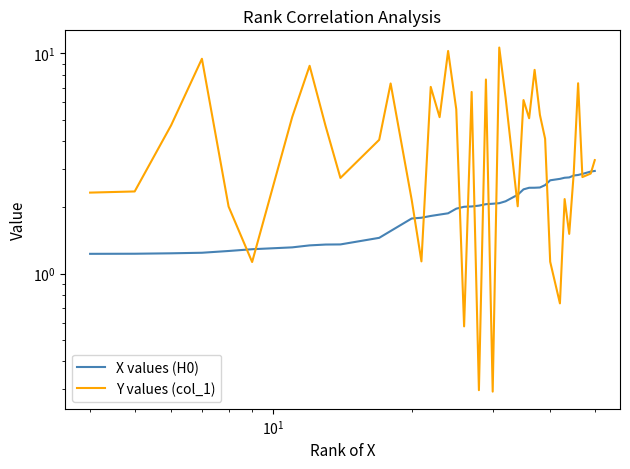

What is the smallest value displayed?

0.3